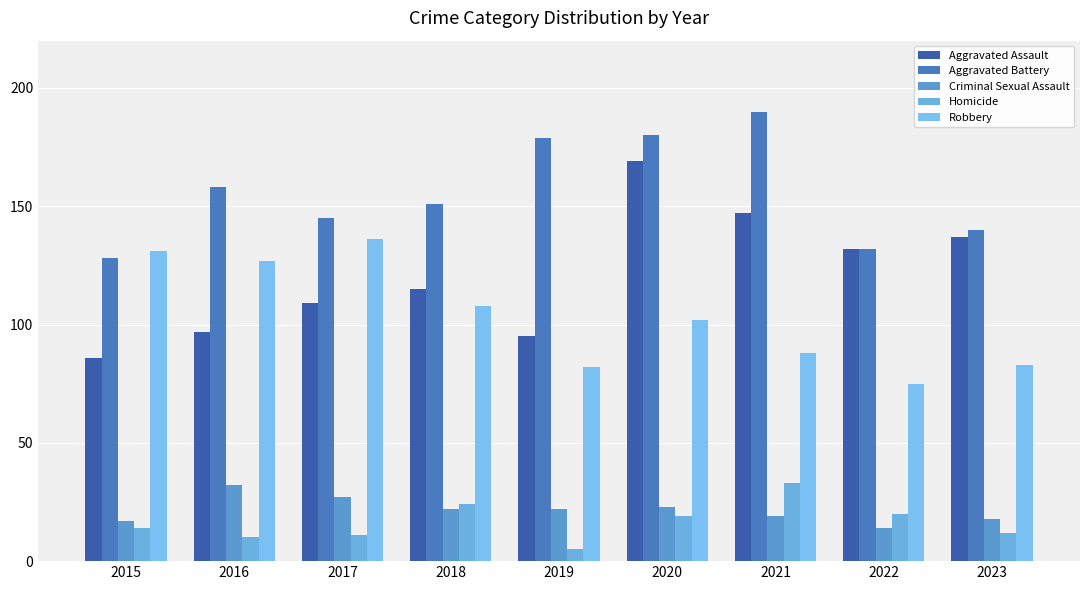

Where is Robbery nearest to the value 105?

2018